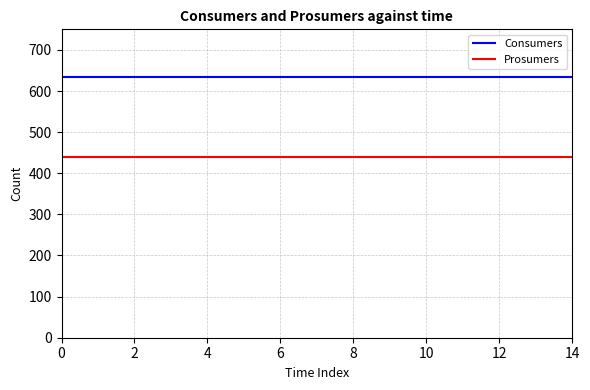

True or false: Prosumers and Consumers cross at least once.

False